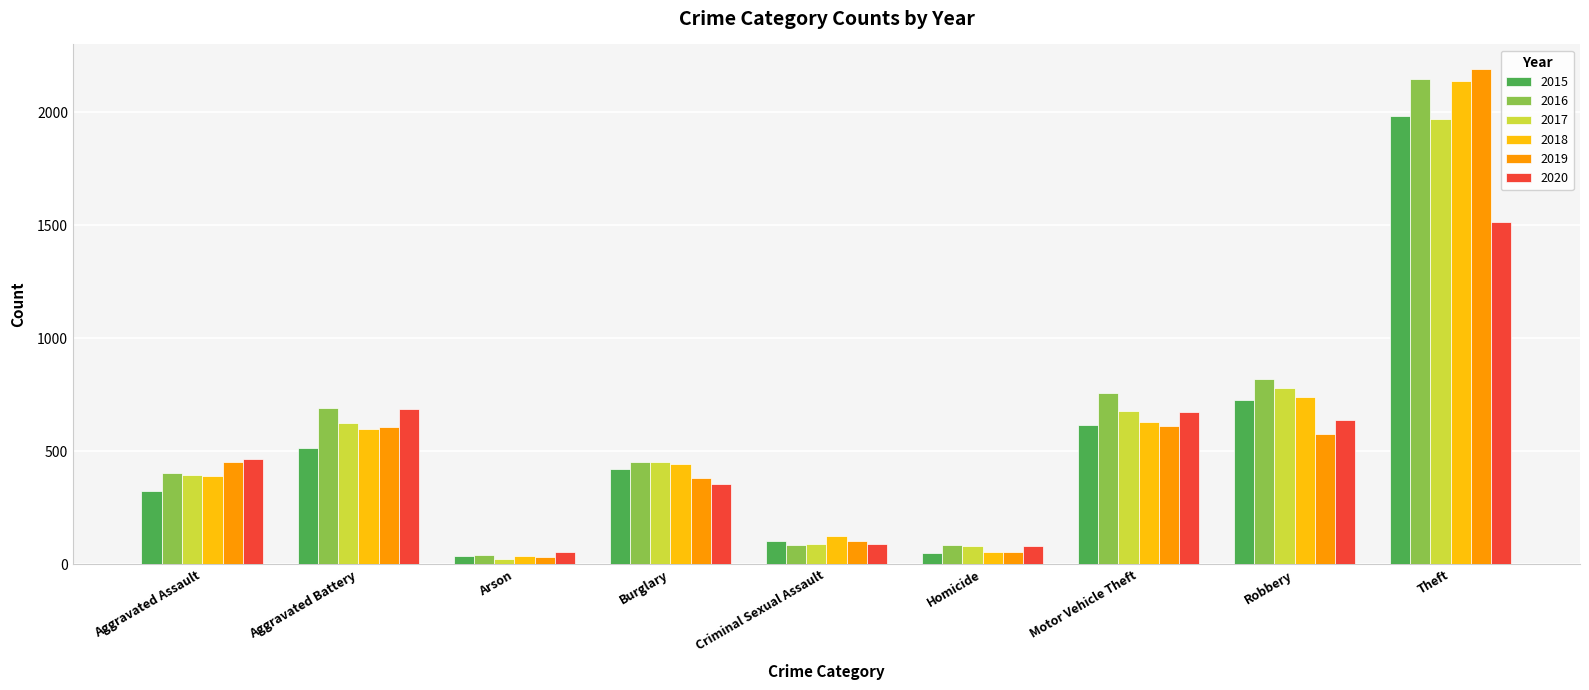

How many data points does each series have?

9